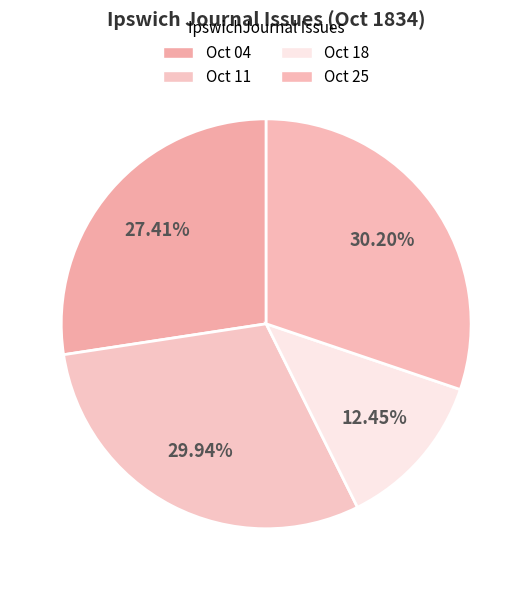

To the nearest percent, what is the average slice percentage?

25%